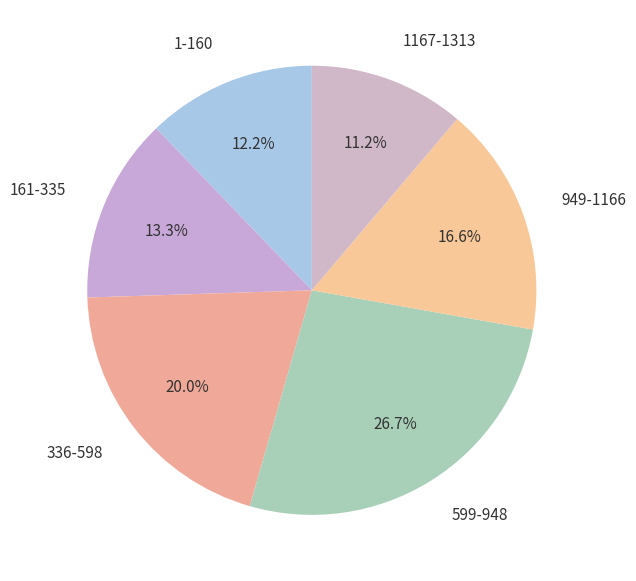

Is there a majority slice in this chart?

No